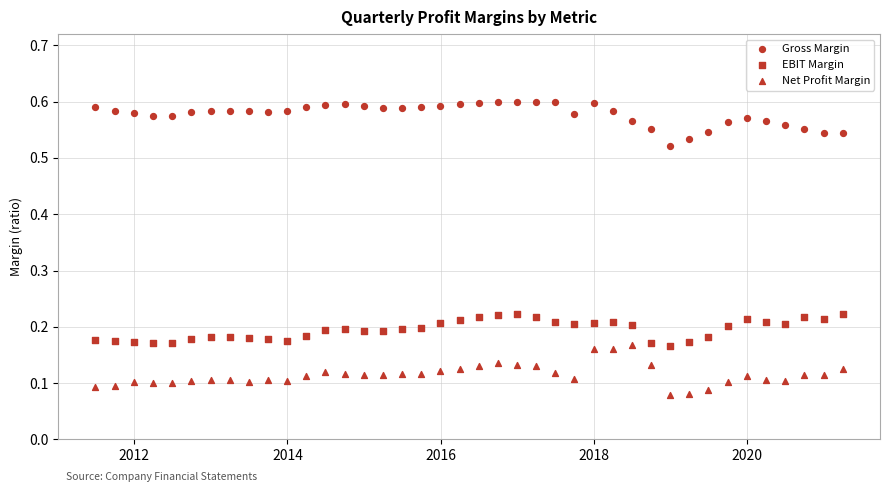

How many points are shown in the scatter plot?

120